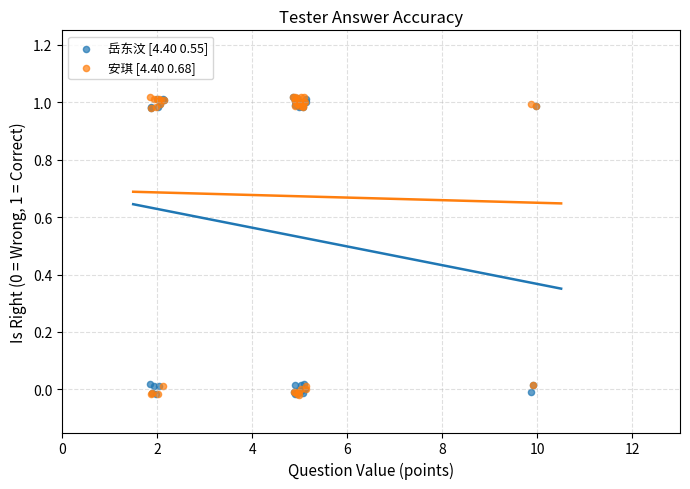

What are all the series names shown in the legend?

岳东汶 [4.40 0.55], 安琪 [4.40 0.68]